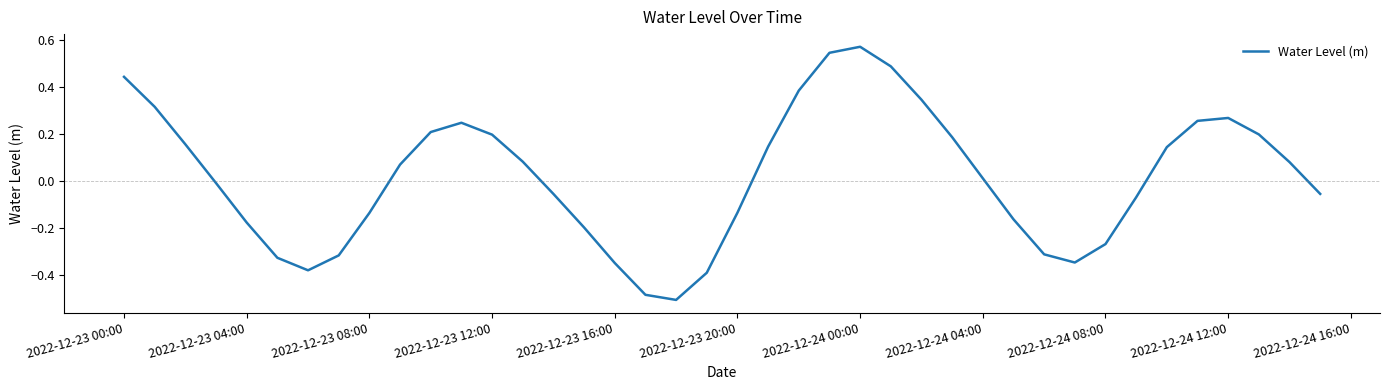

Is this an area chart (filled region under the line)?

No